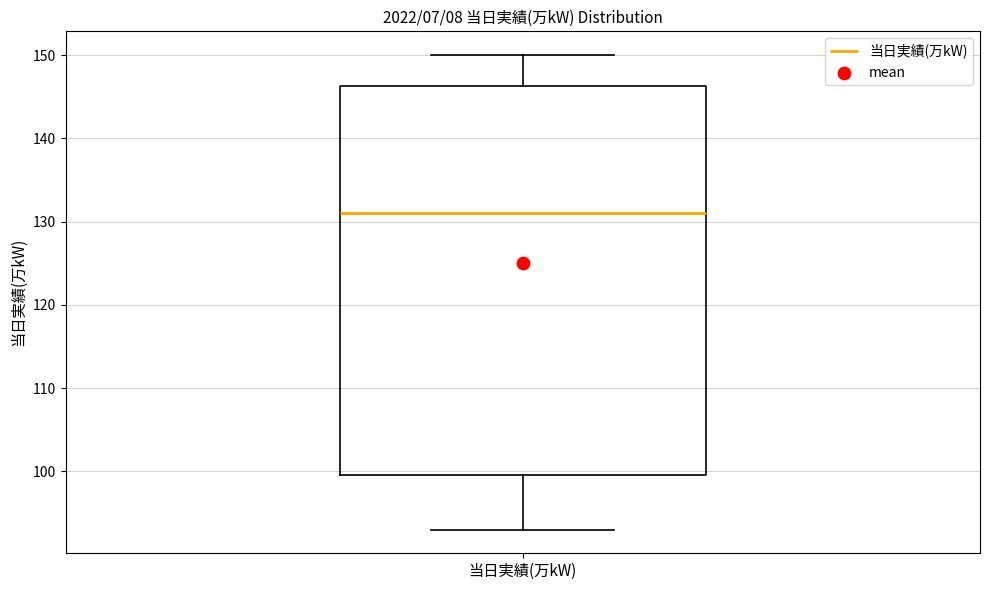

Read this box plot against the y-axis: the position of the median line, the range covered by the box, and the ends of both whiskers. The values are not printed on the chart, so give them approximately, as read against the axis.

median 131, box 100 to 146, whiskers 93 to 150